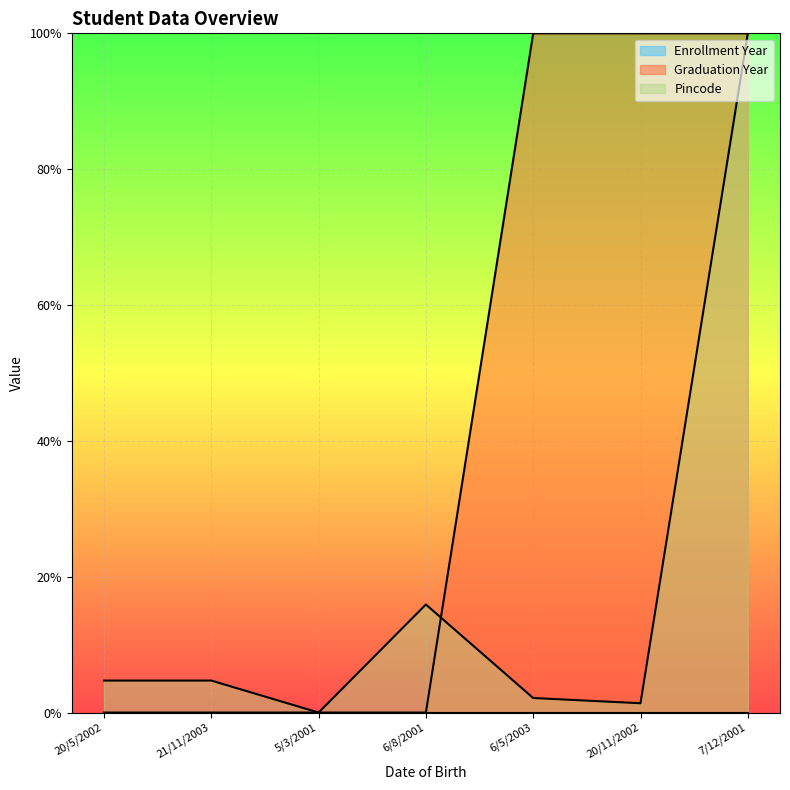

Rank the categories by Graduation Year value from lowest to highest.

20/5/2002, 21/11/2003, 5/3/2001, 6/8/2001, 6/5/2003, 20/11/2002, 7/12/2001